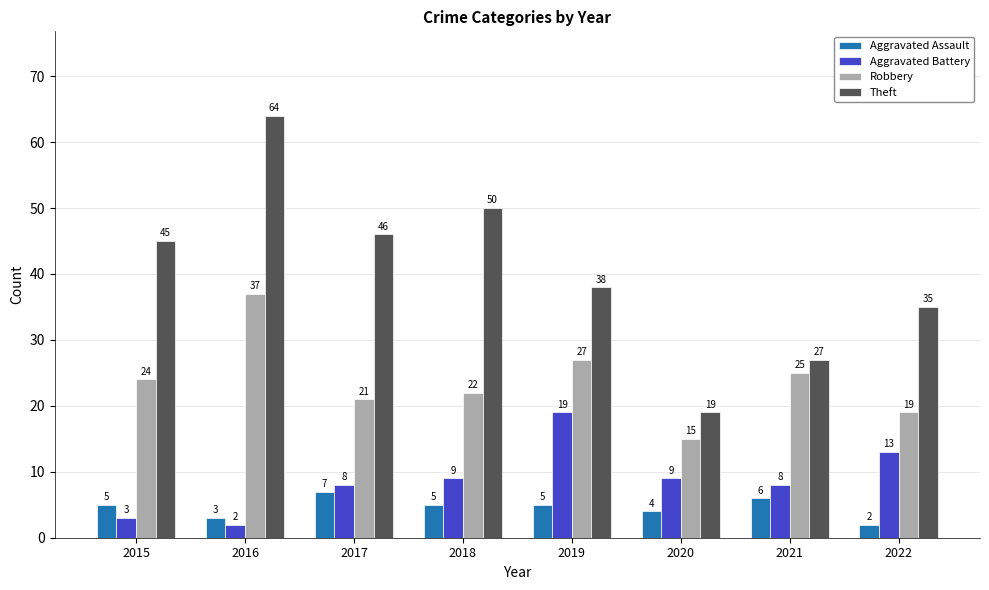

How many bars are there in total?

32